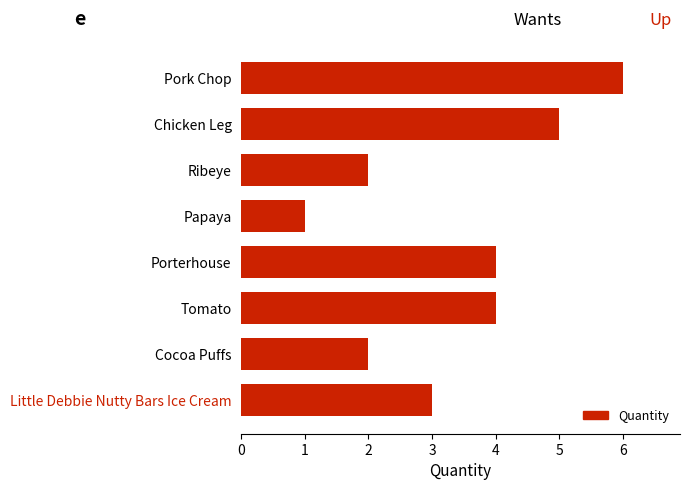

What is the smallest value displayed?

1